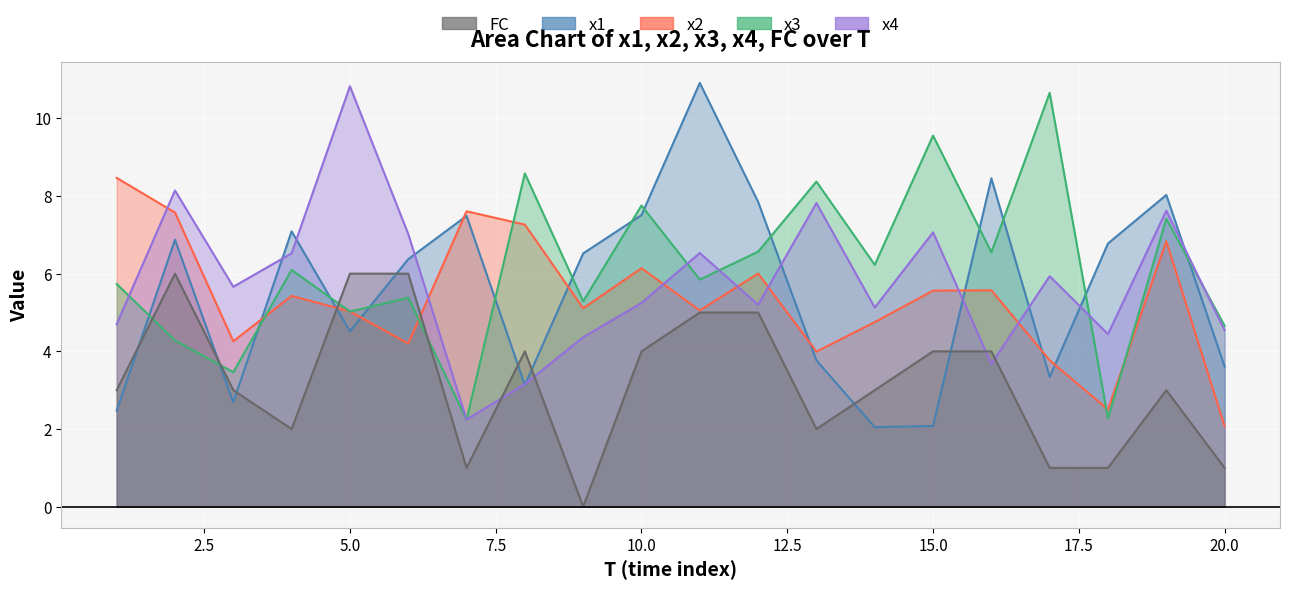

At which label does FC first exceed 3?

2